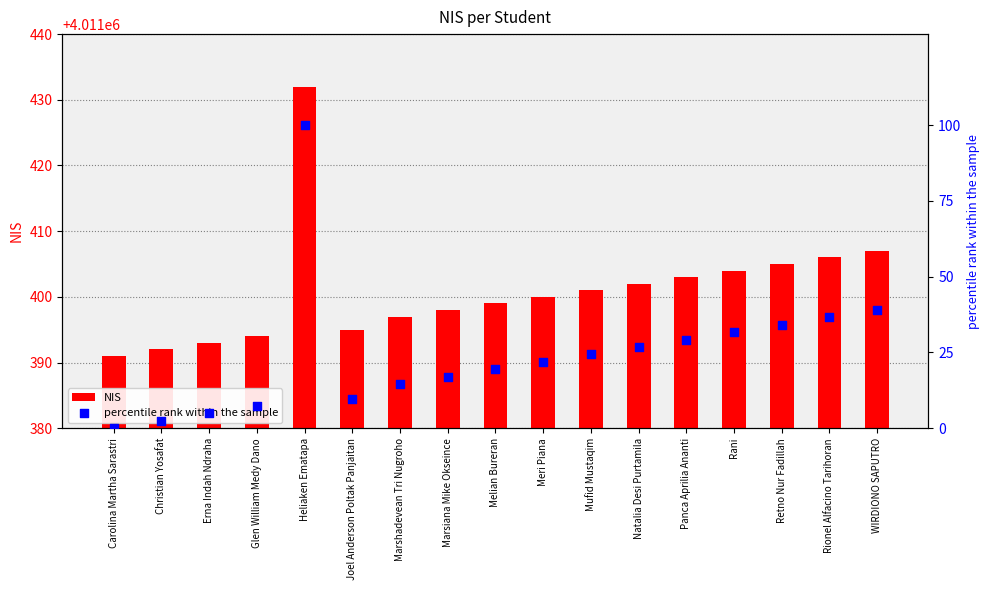

At which category is the sum across all series the highest?

Heliaken Ematapa